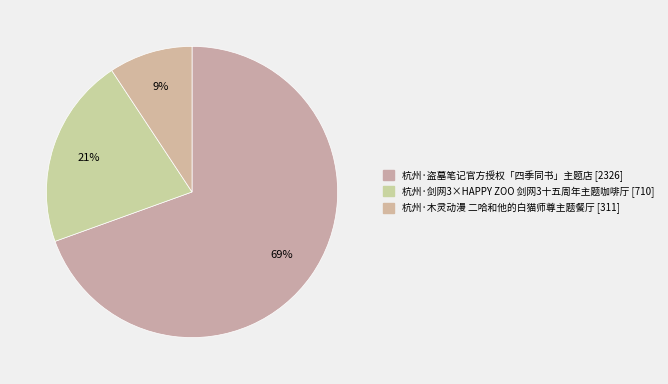

How many segments does this pie chart have?

3